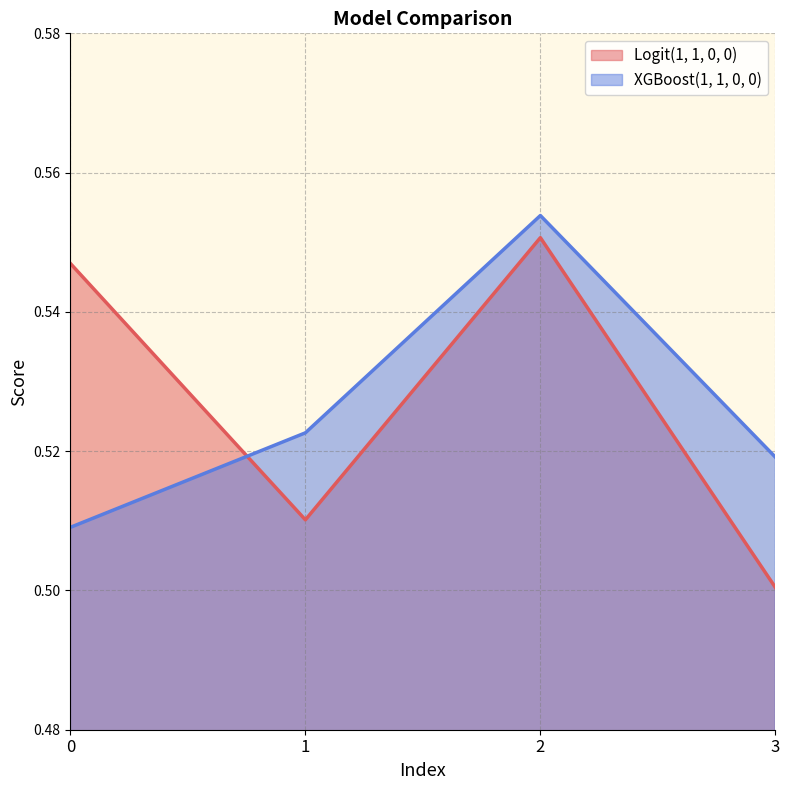

Does the chart have visible grid lines?

Yes